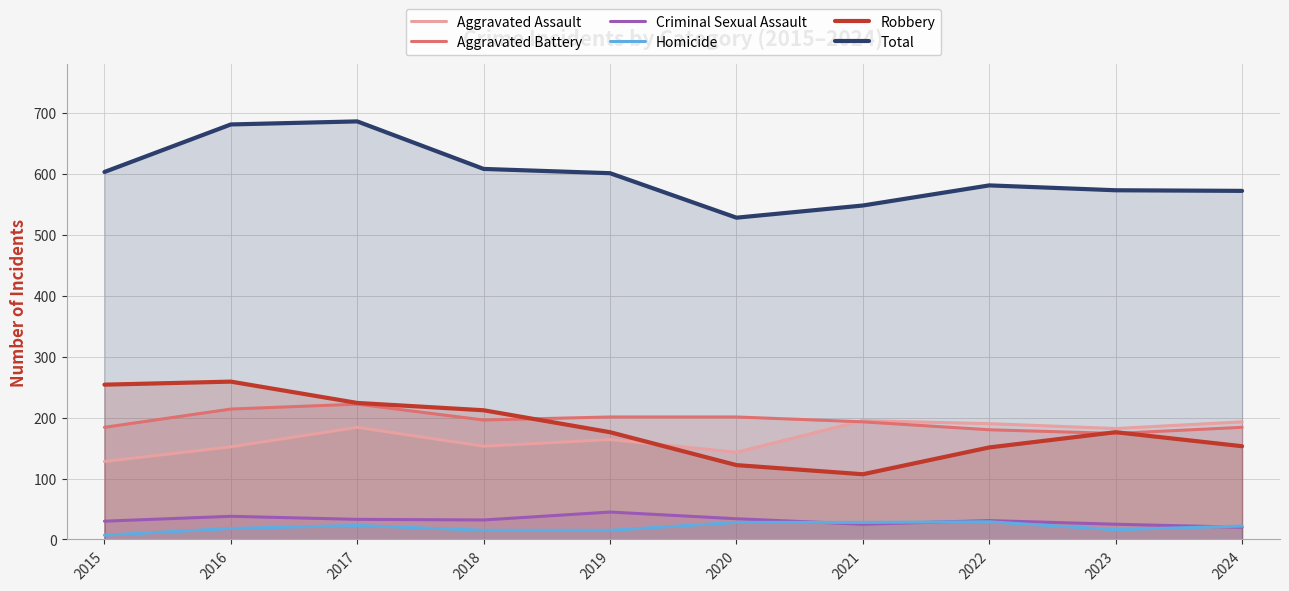

What are all the series names shown in the legend?

Aggravated Assault, Aggravated Battery, Criminal Sexual Assault, Homicide, Robbery, Total